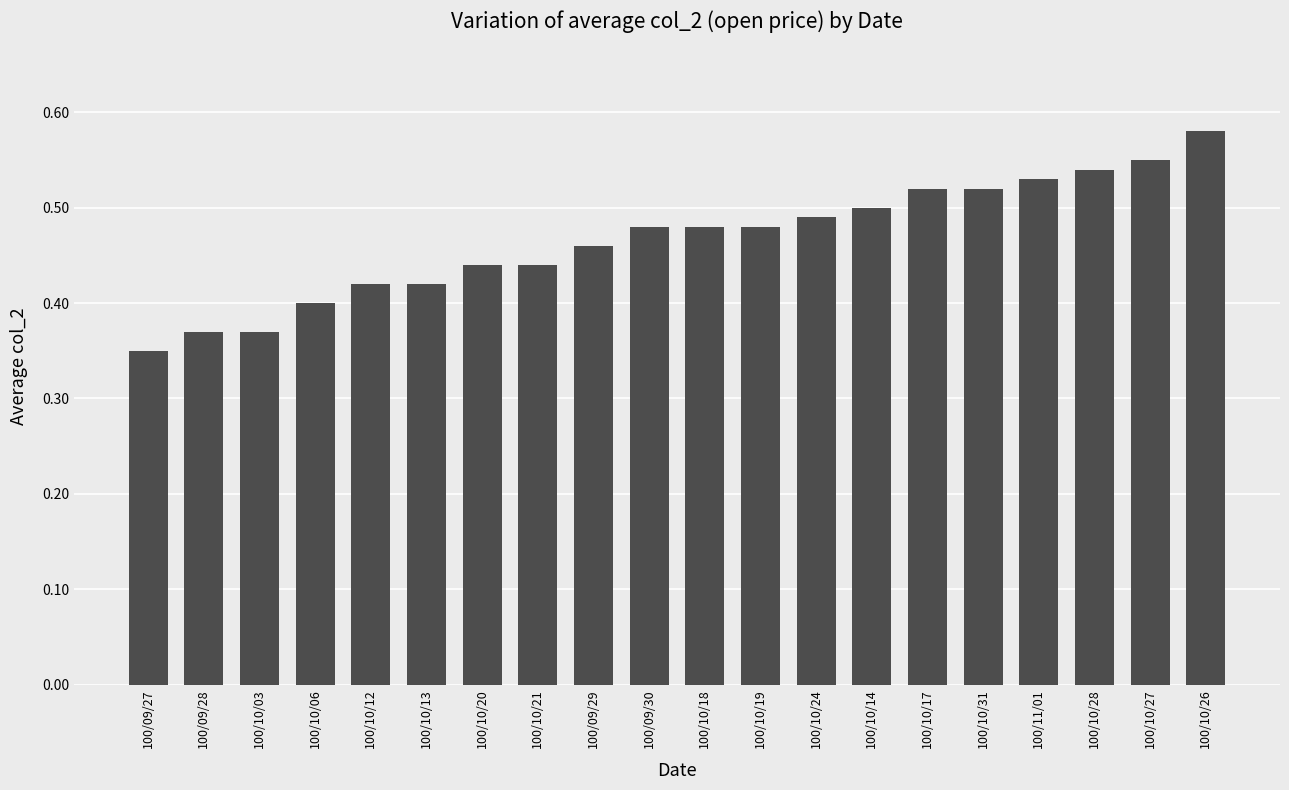

Which label corresponds to the smallest value in the chart?

100/09/27